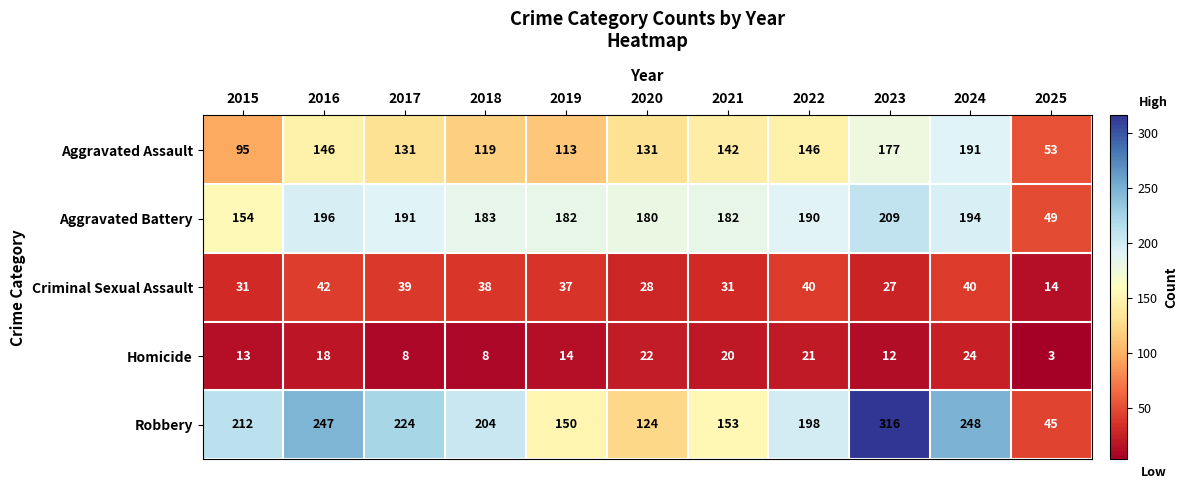

What is the difference between the Robbery values at 2019 and 2020?

26